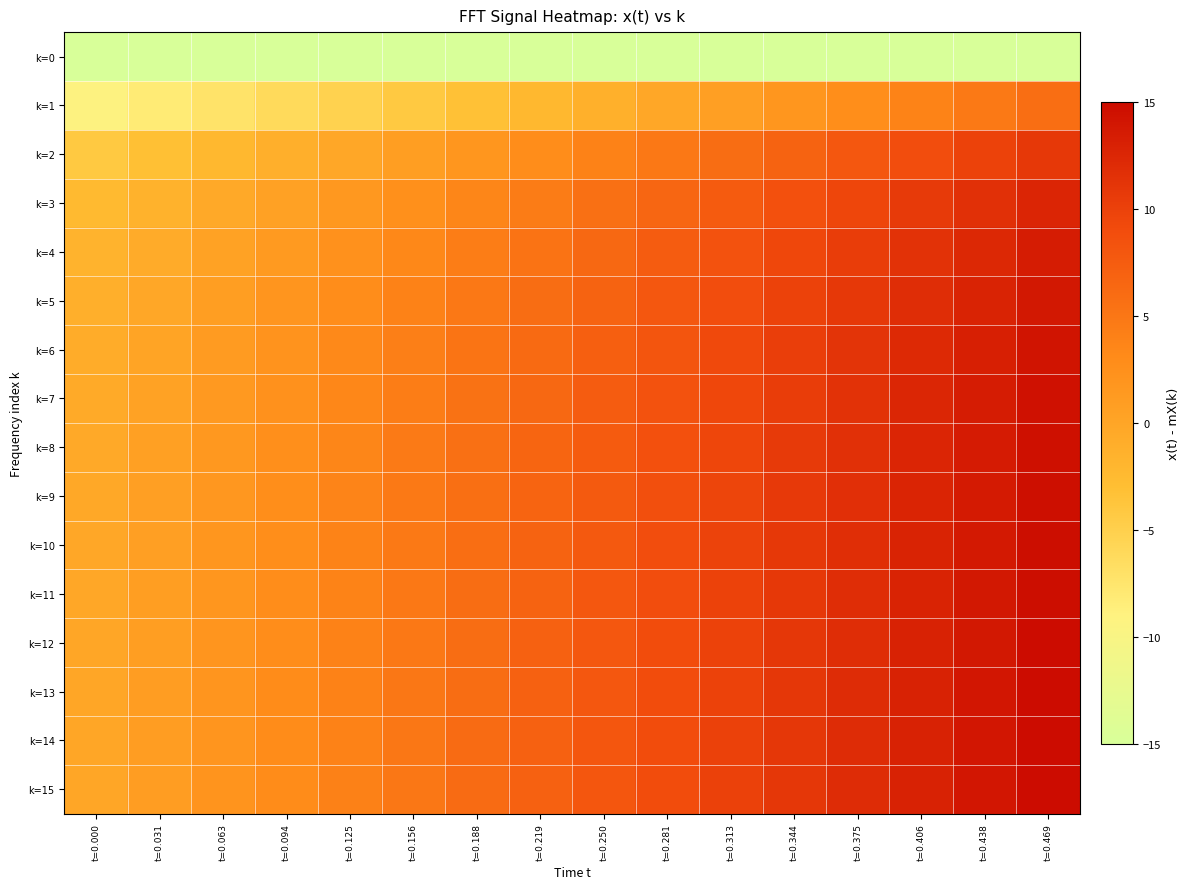

List the series in order of their peak value, lowest first.

k=0, k=1, k=2, k=3, k=4, k=5, k=6, k=7, k=8, k=9, k=10, k=11, k=12, k=13, k=14, k=15